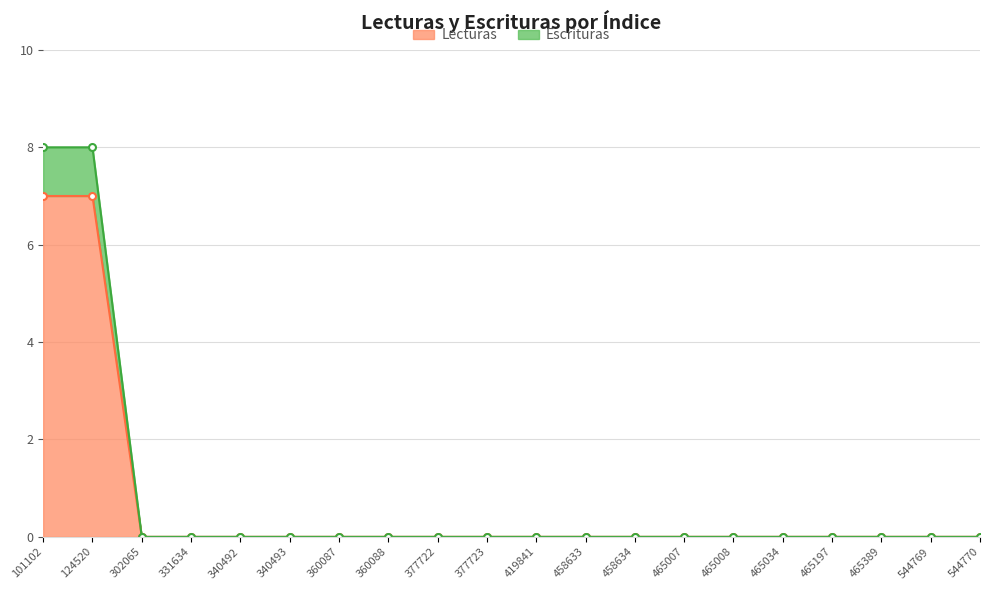

Which series has the largest range (max minus min)?

Escrituras